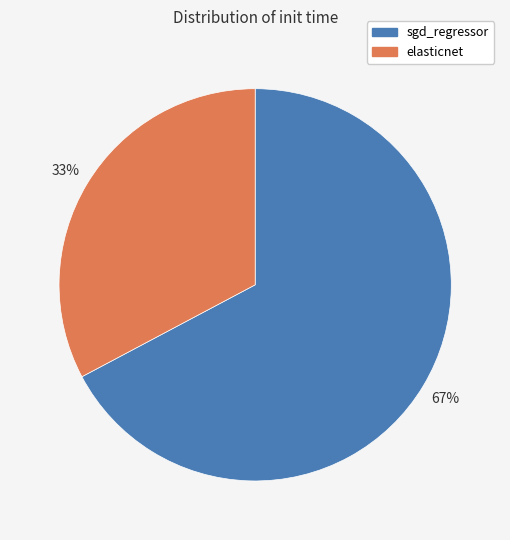

To the nearest percent, what is the average slice percentage?

50%